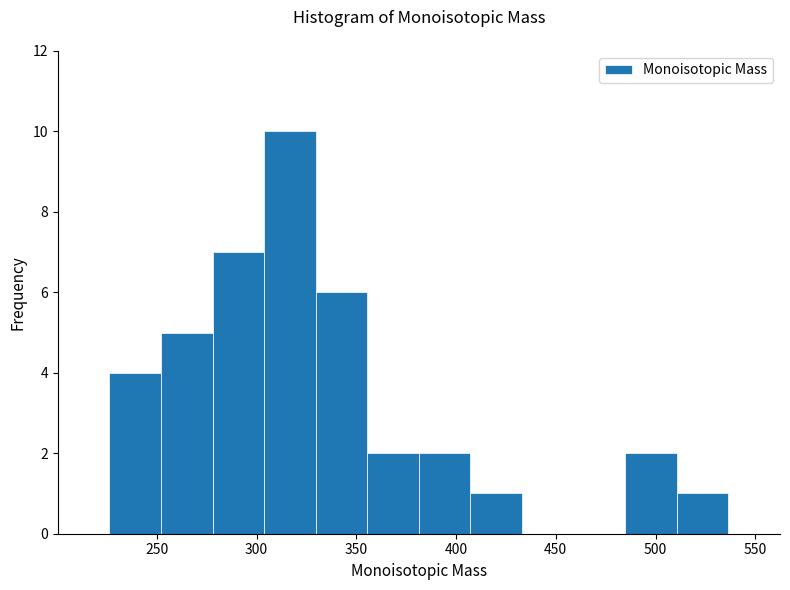

Reading left to right, list every bar in this chart as the range it spans on the x-axis followed by its height. Neither the bar edges nor the heights are printed on the chart, so give them approximately, as read against the axes.

225 to 250: 4
250 to 280: 5
280 to 305: 7
305 to 330: 10
330 to 355: 6
355 to 380: 2
380 to 405: 2
405 to 435: 1
435 to 460: 0
460 to 485: 0
485 to 510: 2
510 to 535: 1